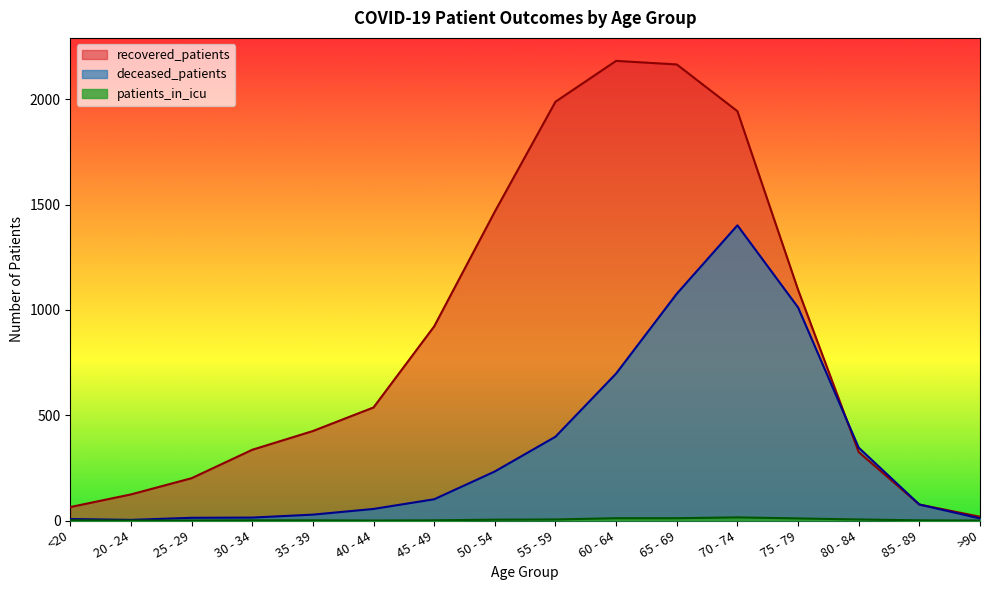

What is the value of the deceased_patients point at the 14th from the left?

346